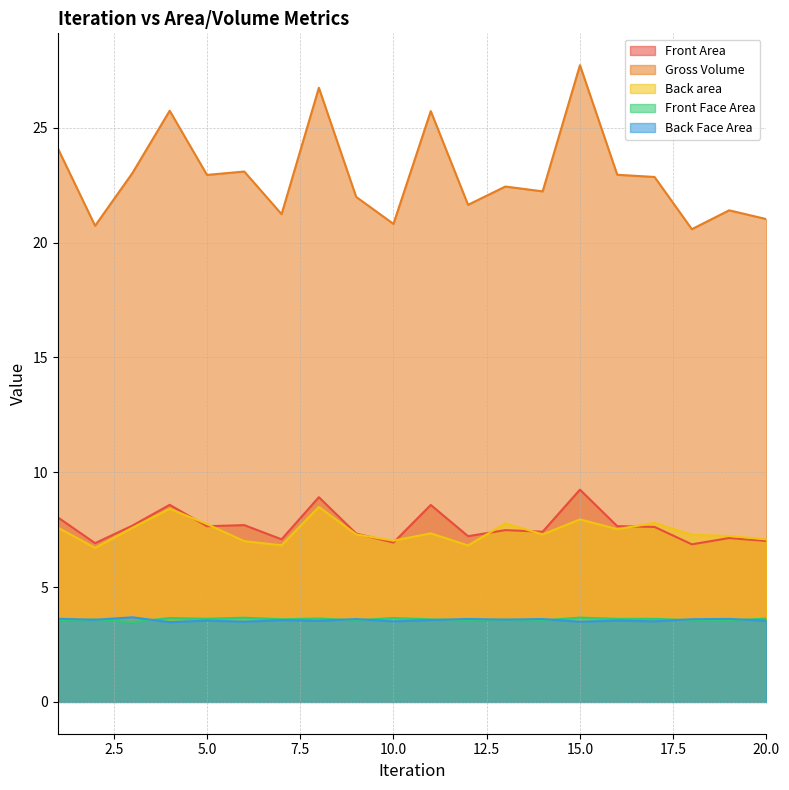

How many lines are shown in the chart?

5